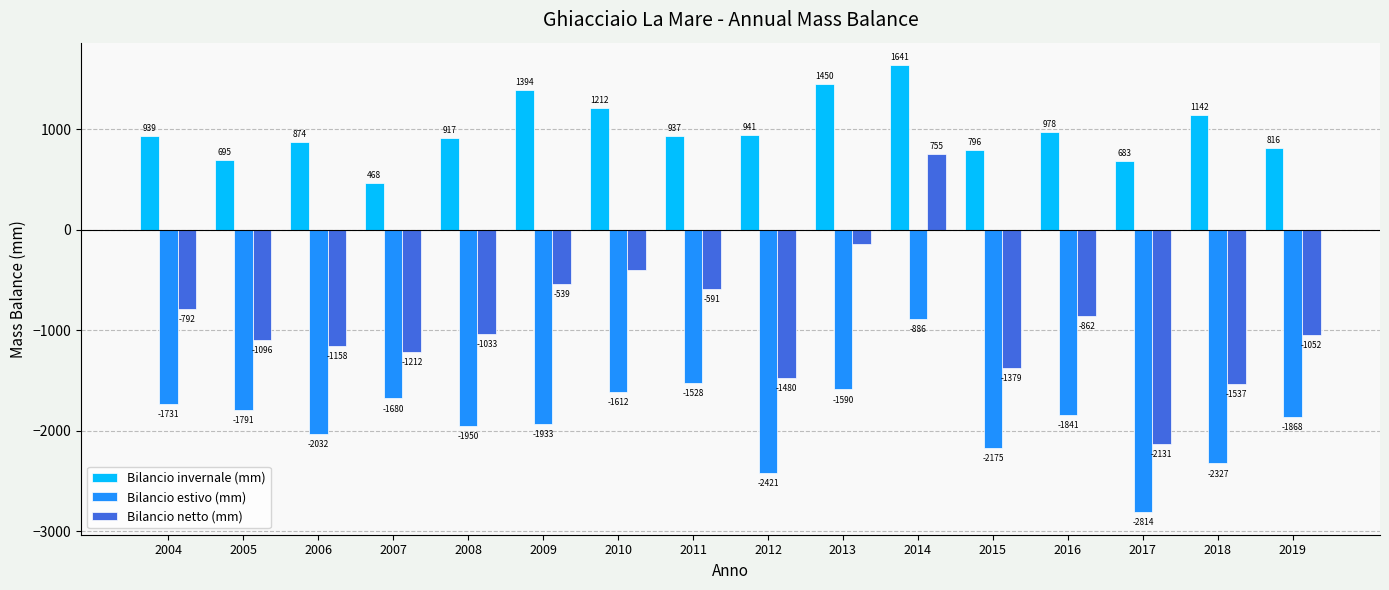

How many groups of bars are there?

16